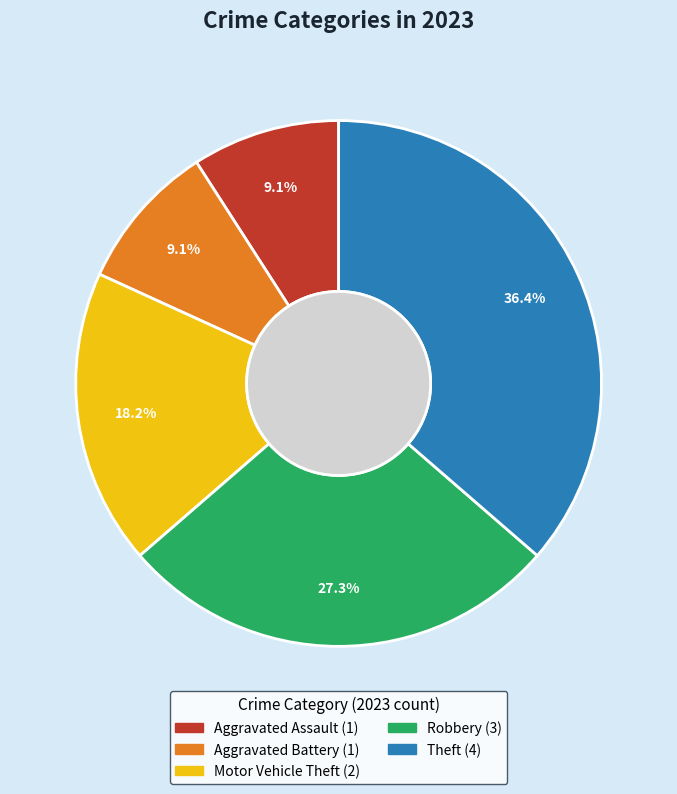

To the nearest percent, what percentage of the pie is Theft?

36%